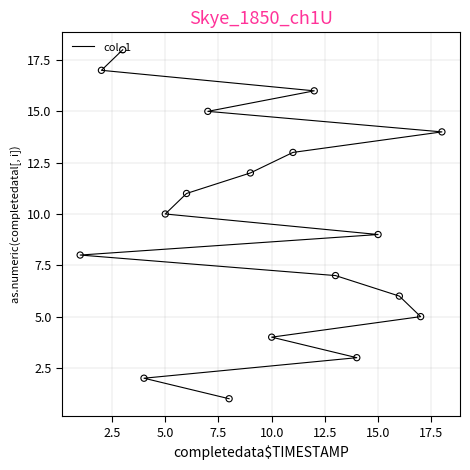

What is the change in value from 5.0 to 12.5?

+3